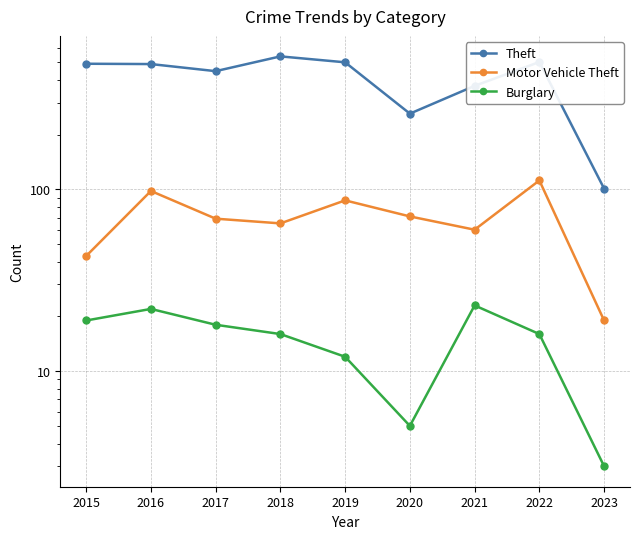

True or false: Burglary has more than 2 interior local peaks.

False